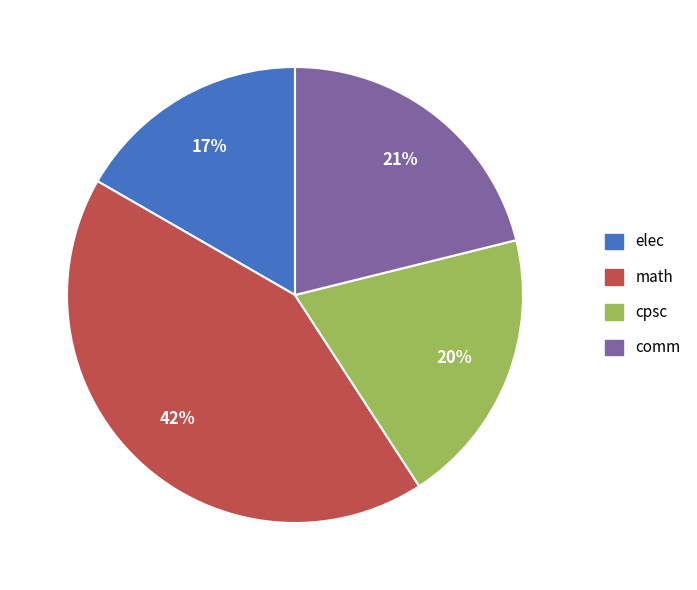

What is the ratio of the value at elec to the value at math?

0.4